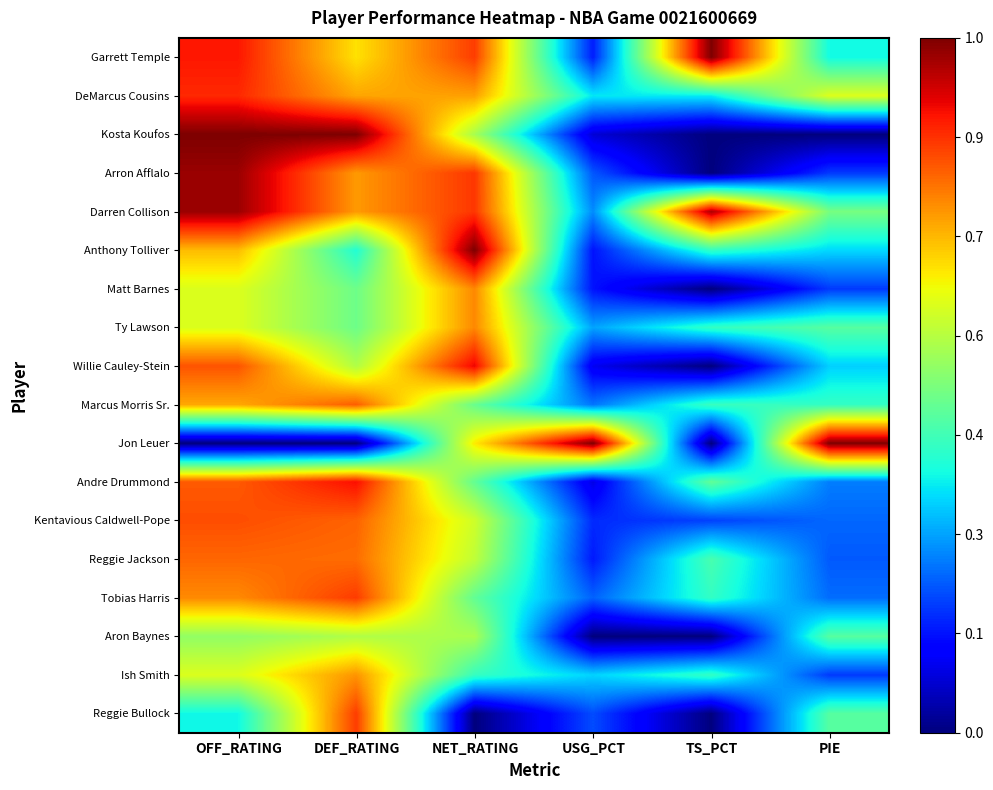

Which series has the widest spread of values?

Kosta Koufos